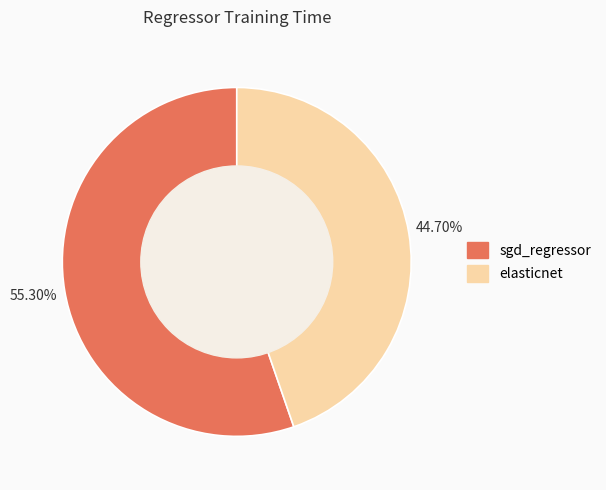

Which slice is the smallest?

elasticnet